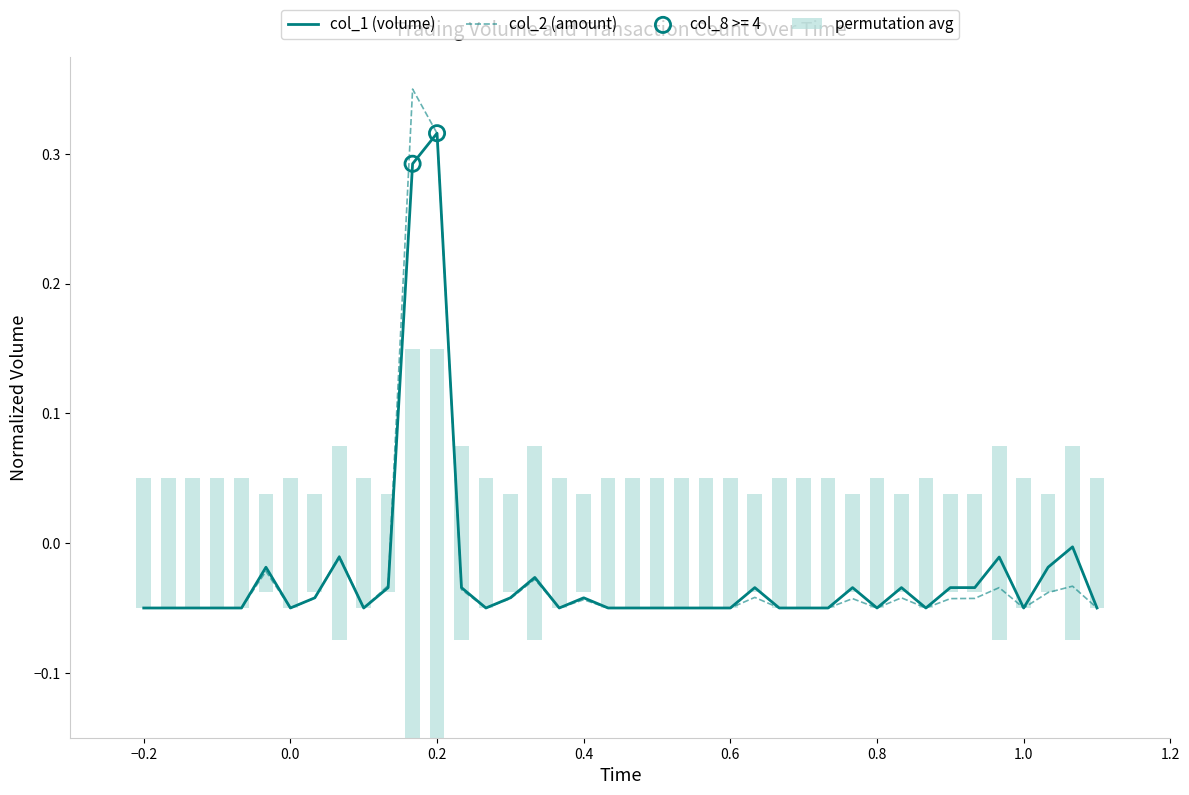

Which series has the widest spread of Y values?

col_2 (amount)